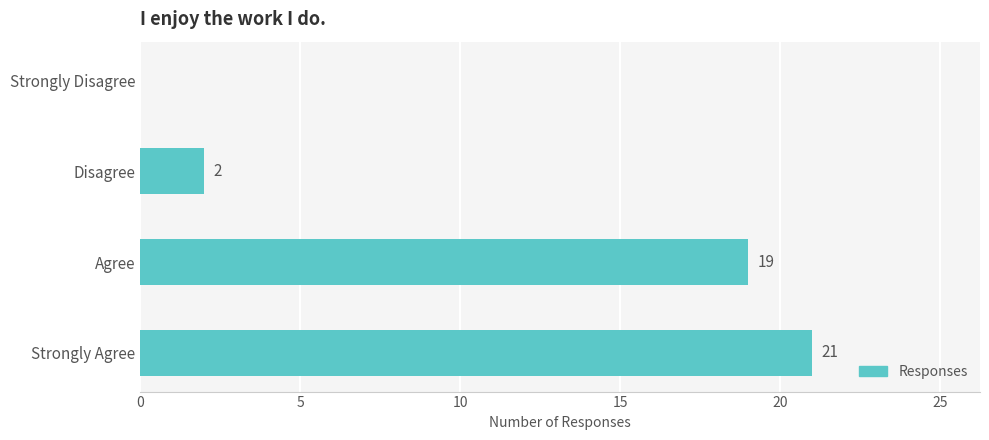

What is the sum of all values?

42